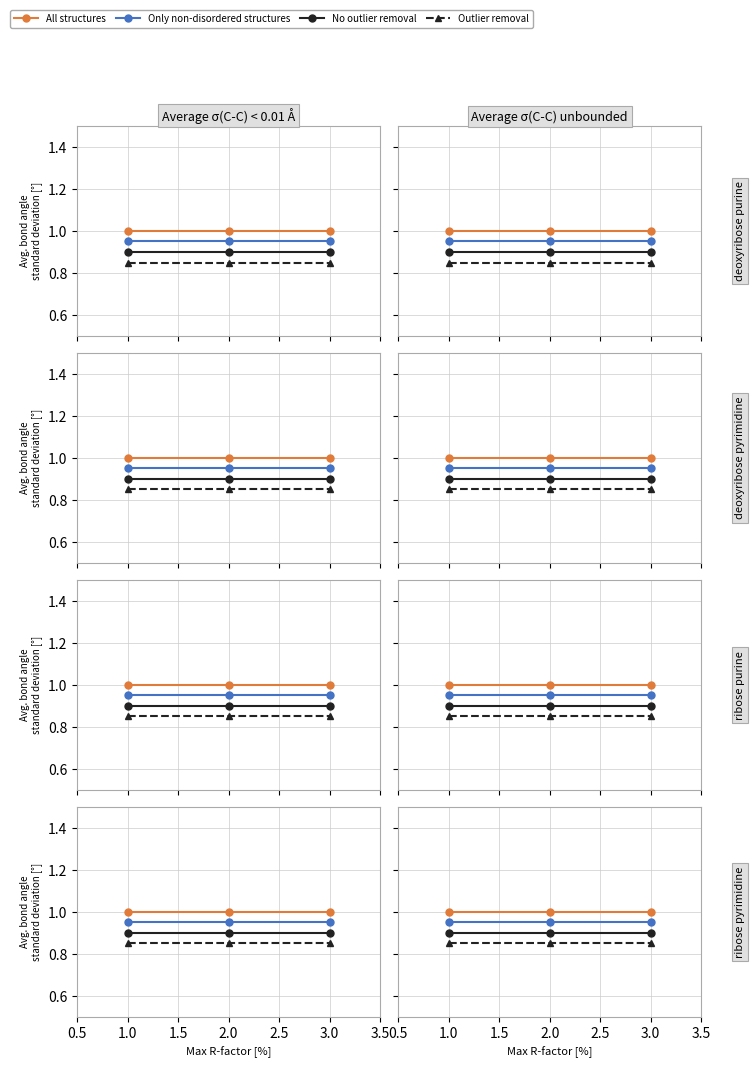

Which series changed the most between 1.0 and 2.0?

All structures